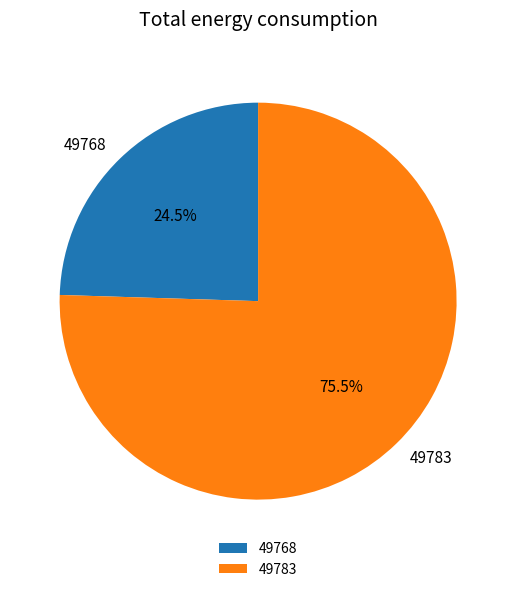

What is the ratio of the value at 49783 to the value at 49768?

3.1